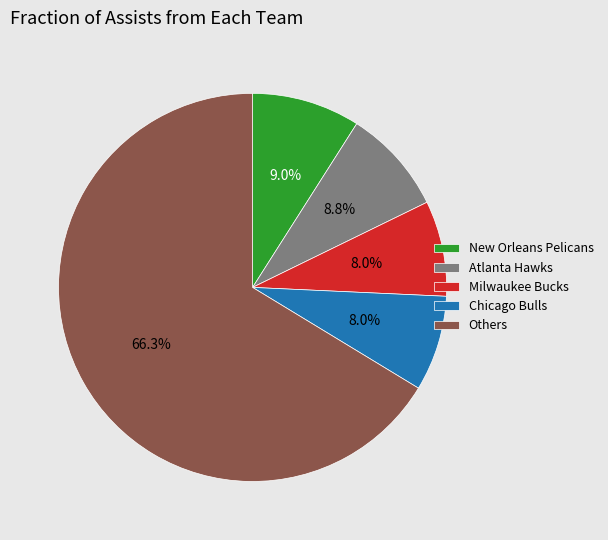

Count the number of slices in the pie.

5